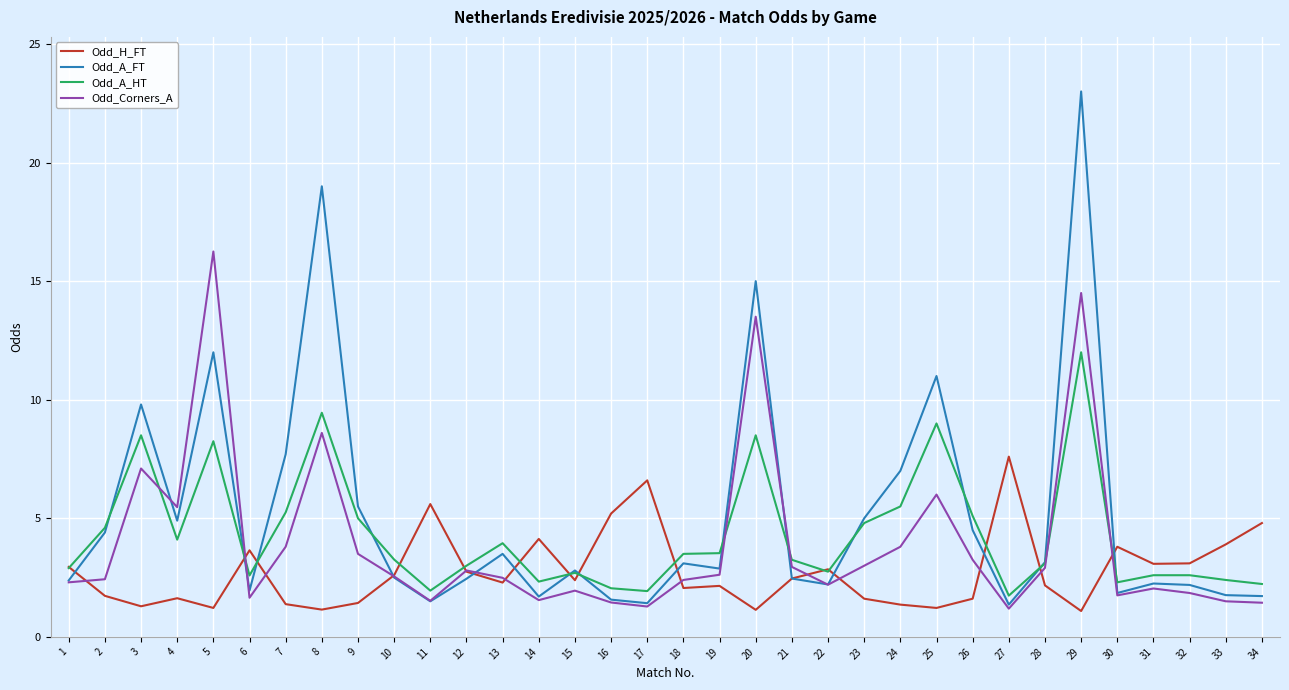

At which category does the chart reach its peak across all series?

29